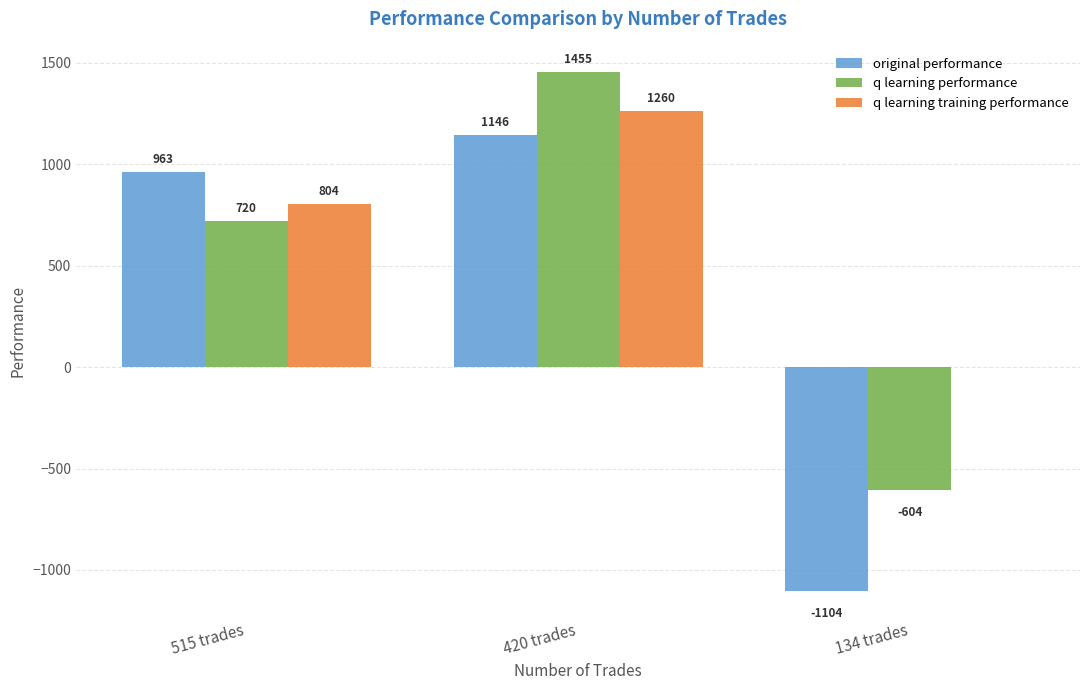

Where is q learning training performance nearest to the value 629?

515 trades